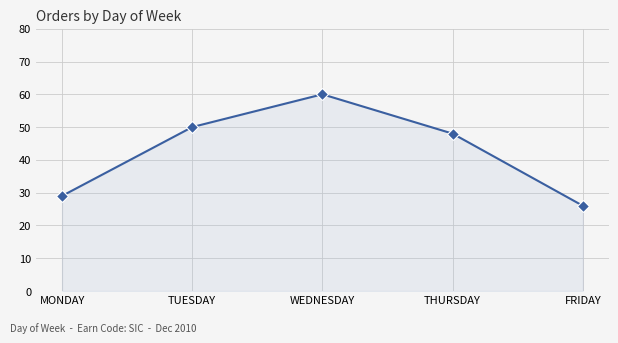

What is the approximate value at MONDAY, to the nearest 5?

30